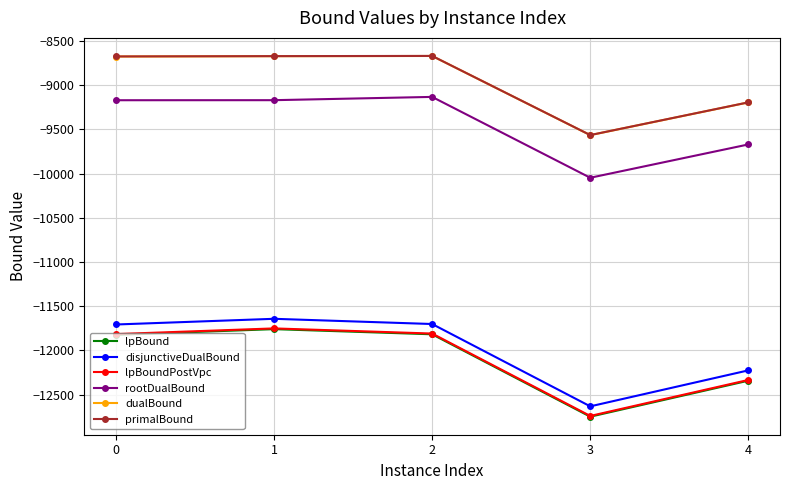

Is the value of rootDualBound at 0 greater than the value of lpBoundPostVpc at 4?

Yes